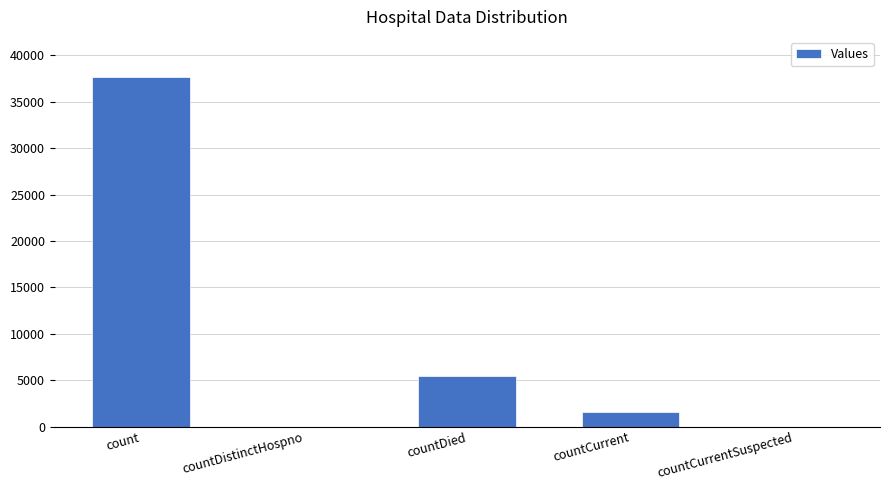

Reading left to right, extract all data points from this chart.

count=37687	countDistinctHospno=0	countDied=5431	countCurrent=1604	countCurrentSuspected=0